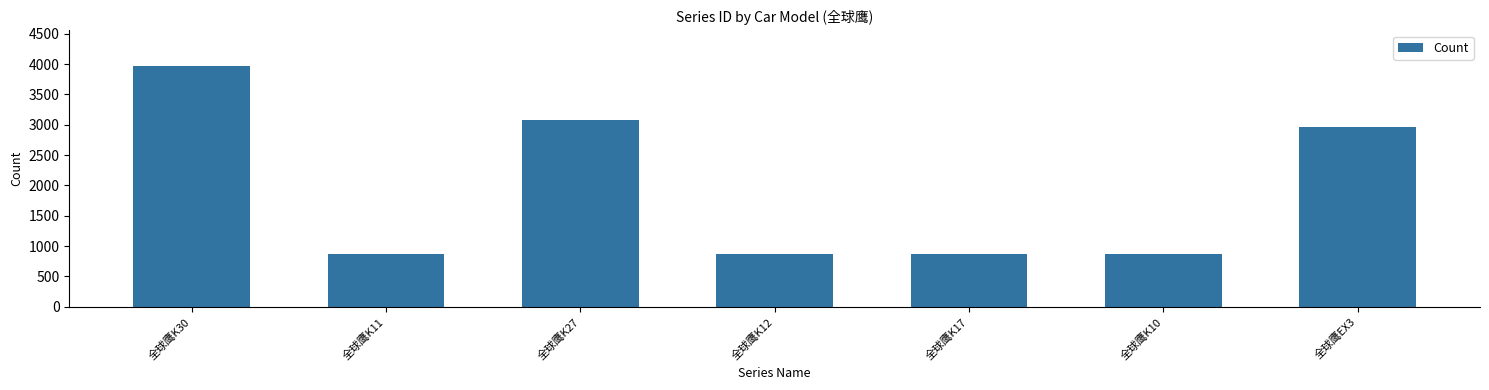

Where is the data nearest to the value 2413?

全球鹰EX3